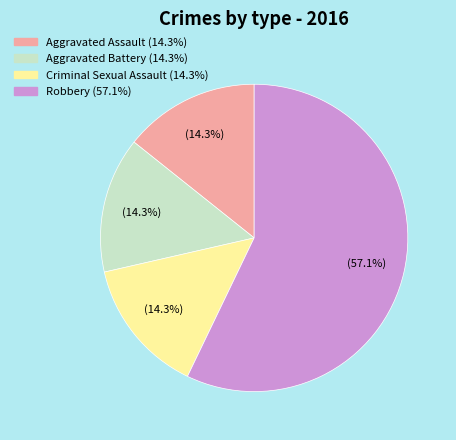

True or false: Robbery accounts for 48% of the total.

False